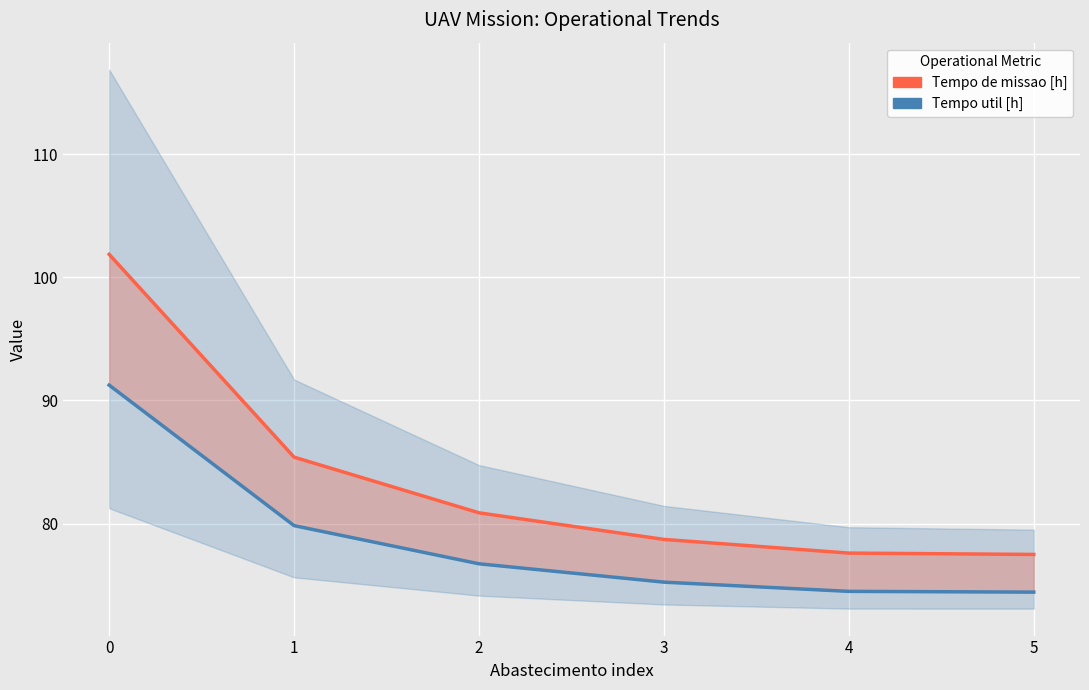

How many values in the Tempo de missao [h] series exceed 80?

3